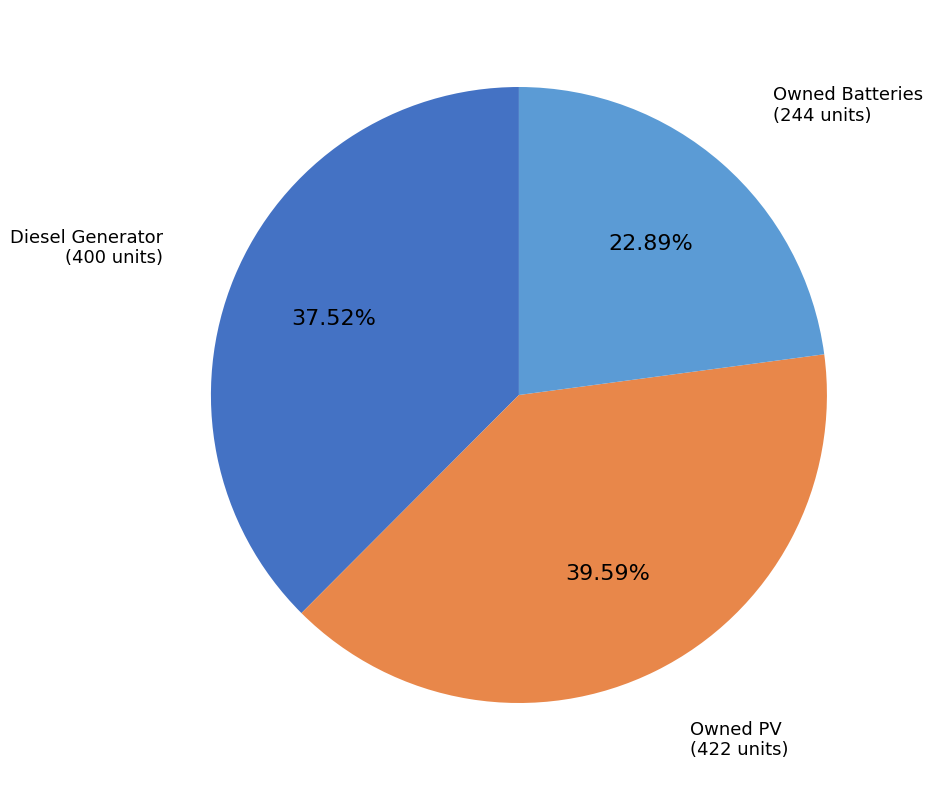

The Diesel Generator slice represents 38% of the pie. True or false?

True